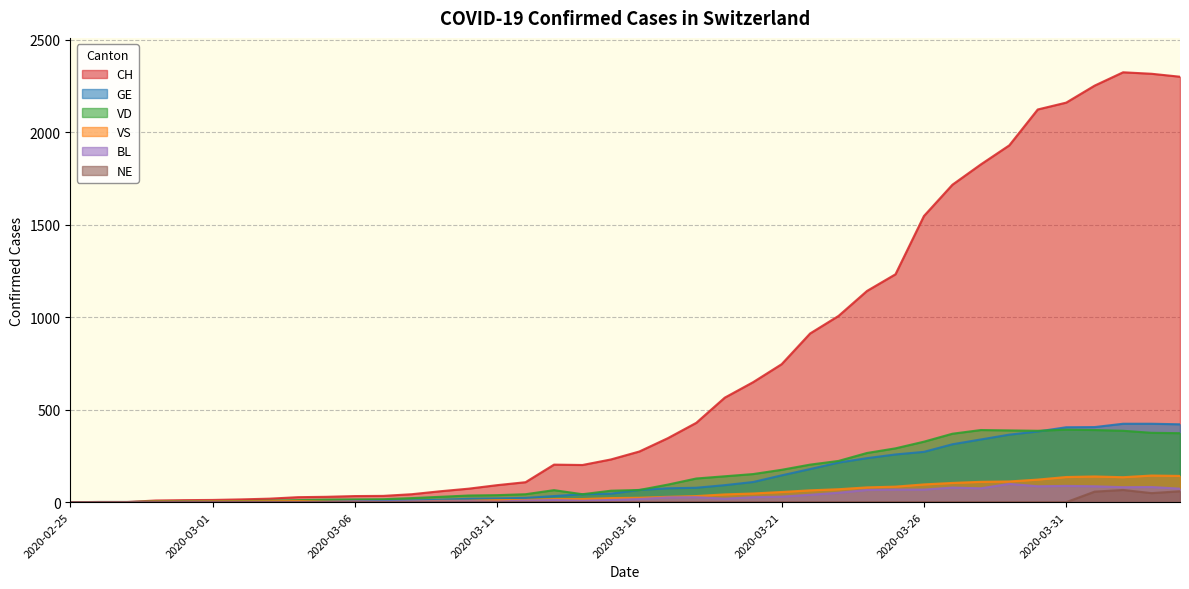

At which category does VS reach its first local valley?

2020-03-07